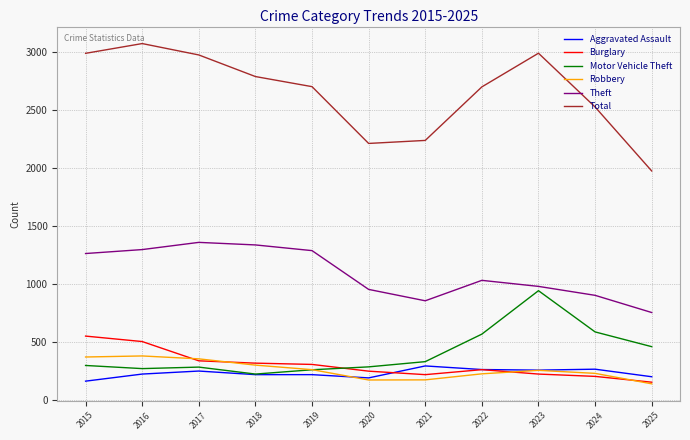

Which series has the widest spread of values?

Total